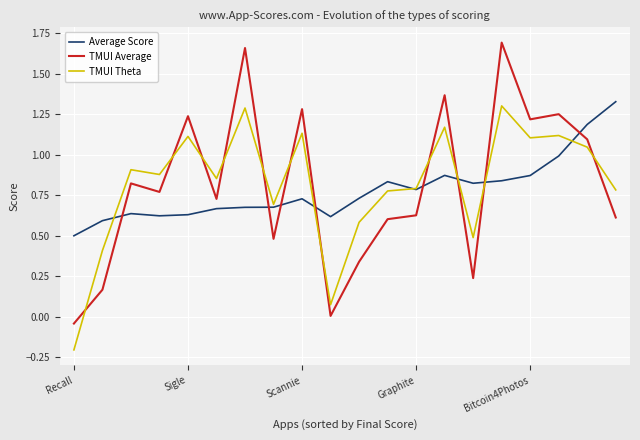

Which series has the largest range (max minus min)?

TMUI Average